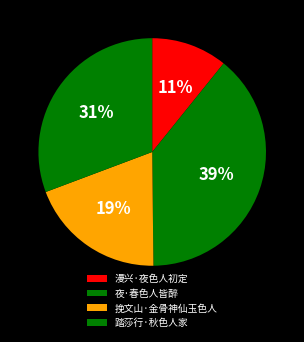

Which slice is the smallest?

漫兴·夜色人初定